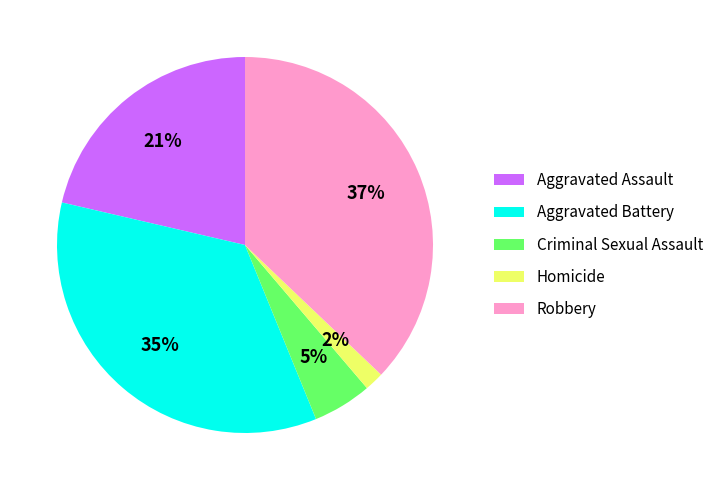

Which has a higher value, Criminal Sexual Assault or Aggravated Assault?

Aggravated Assault